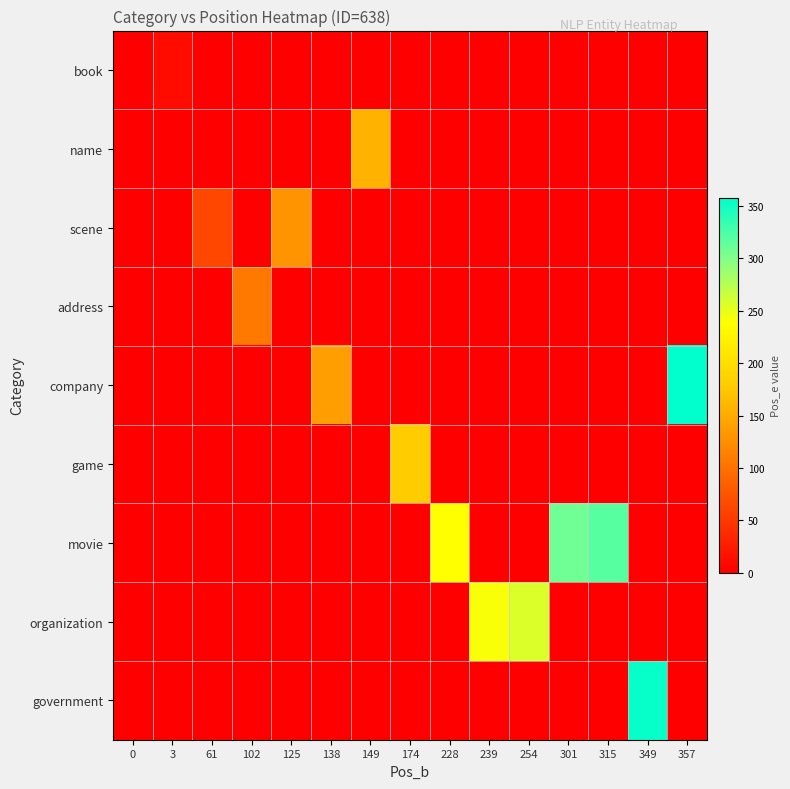

What is the total value across all series at 174?

179